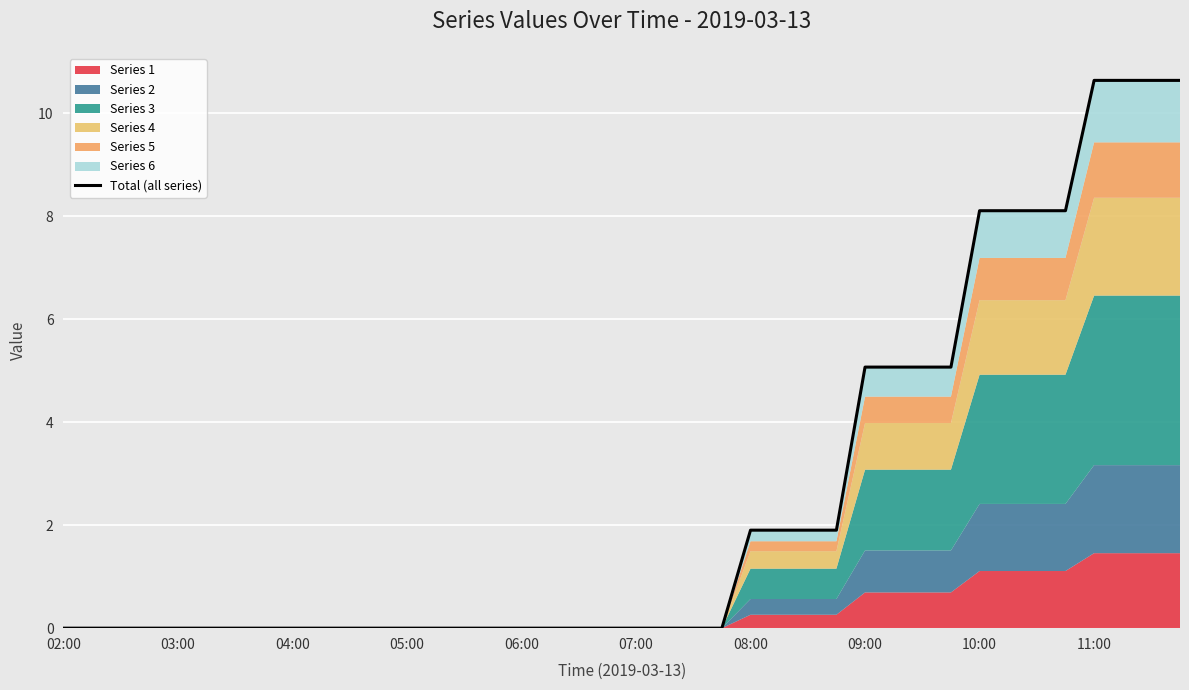

What is the label of the 40th point from the right?

02:00